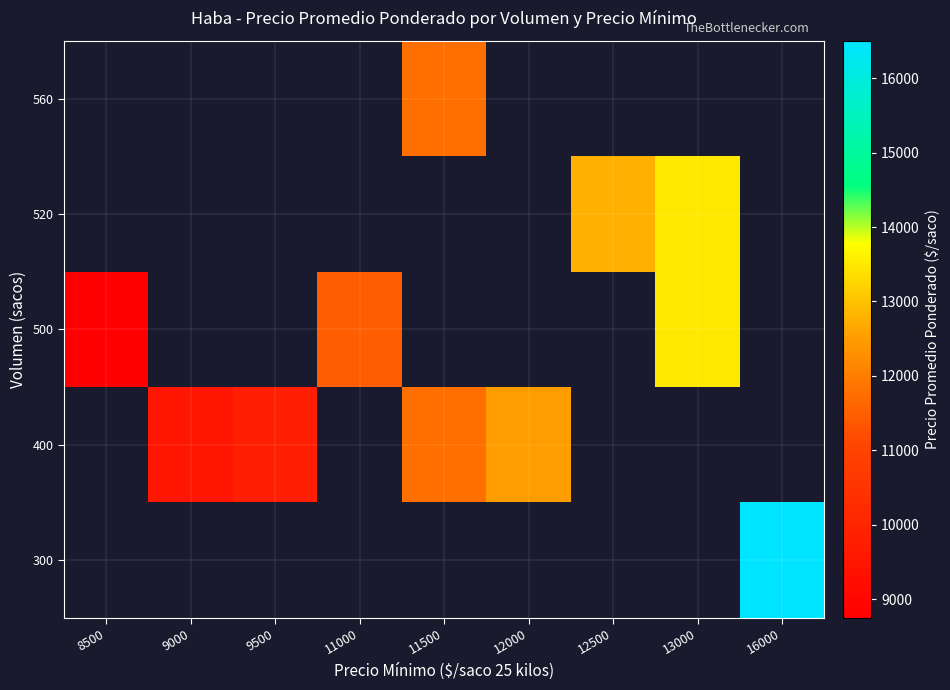

List the series in order of their overall mean, lowest first.

300, 400, 500, 520, 560